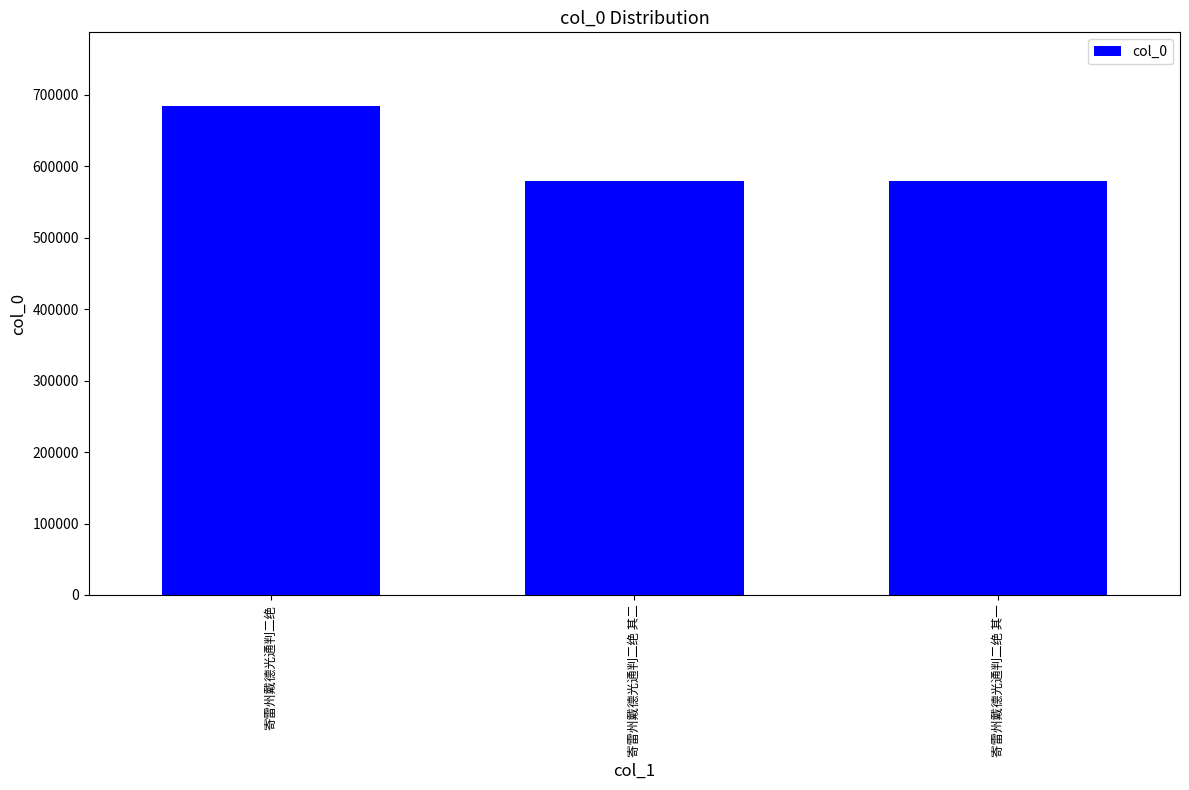

How many data points are less than 579148?

1